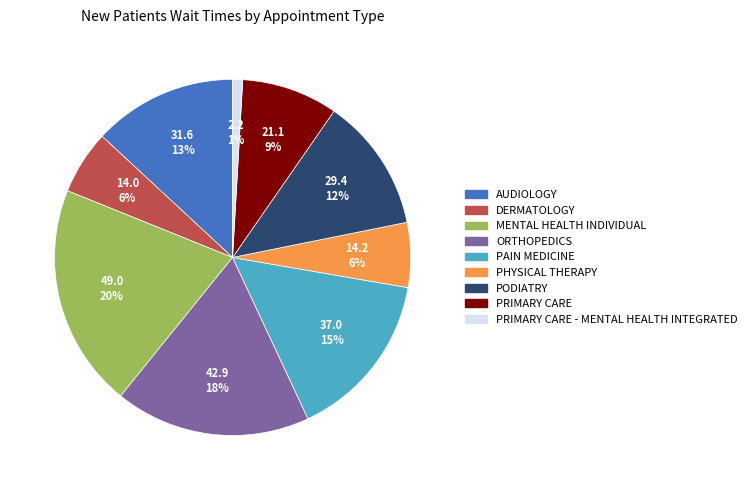

Does PRIMARY CARE - MENTAL HEALTH INTEGRATED represent more than half of the total?

No